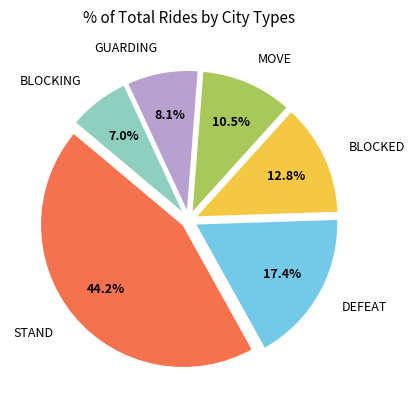

What is the largest slice in the pie chart?

STAND